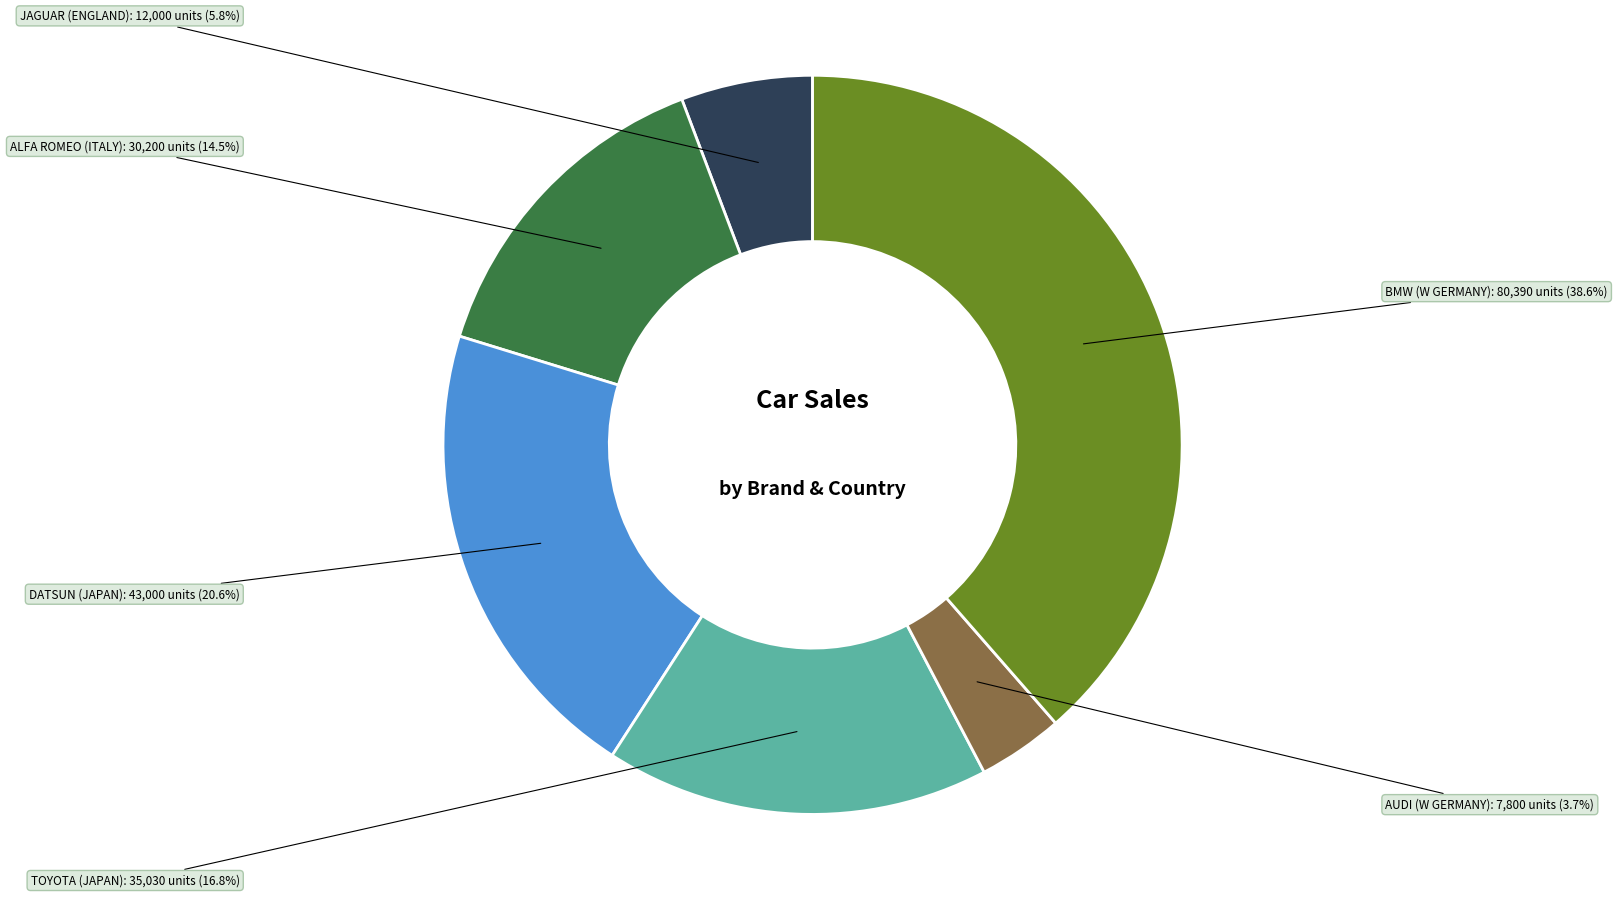

Between TOYOTA (JAPAN) and ALFA ROMEO (ITALY), which is larger?

TOYOTA (JAPAN)